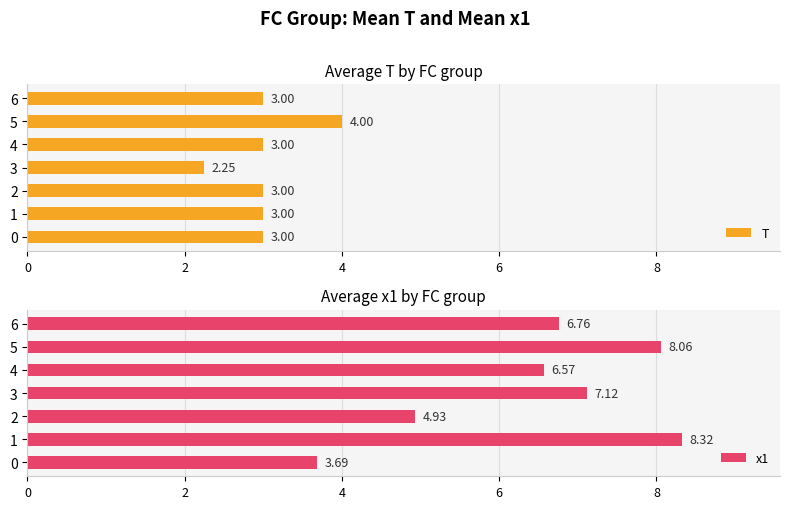

Reading left to right, what are all the values shown in this chart?

T: 3.0	3.0	3.0	2.2	3.0	4.0	3.0
x1: 3.7	8.3	4.9	7.1	6.6	8.1	6.8